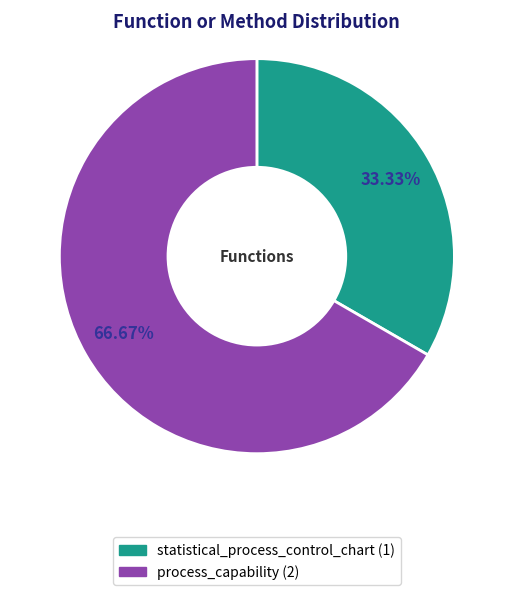

Rank the categories by value from lowest to highest.

statistical_process_control_chart, process_capability